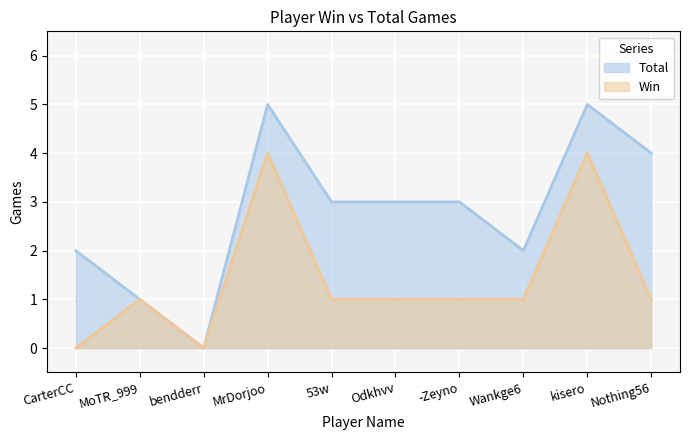

What is the value of the Total point at the 7th from the left?

3